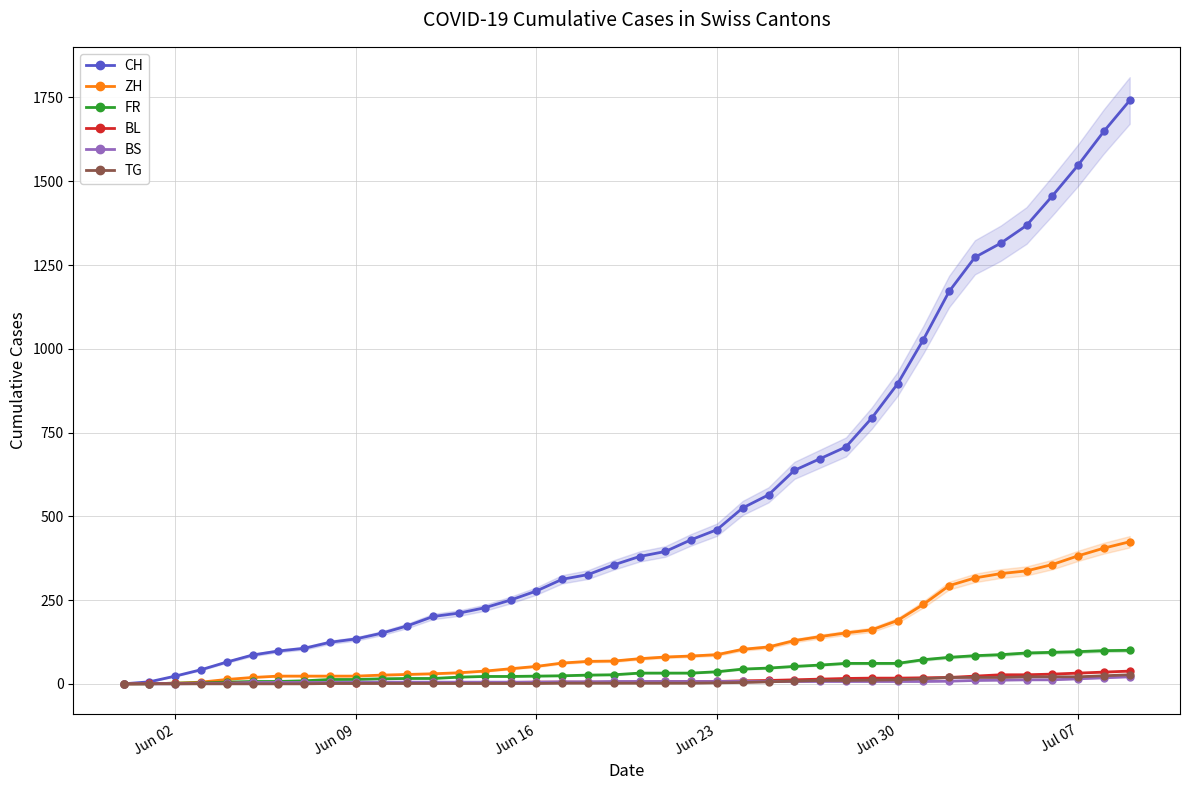

Which series has the widest spread of values?

CH